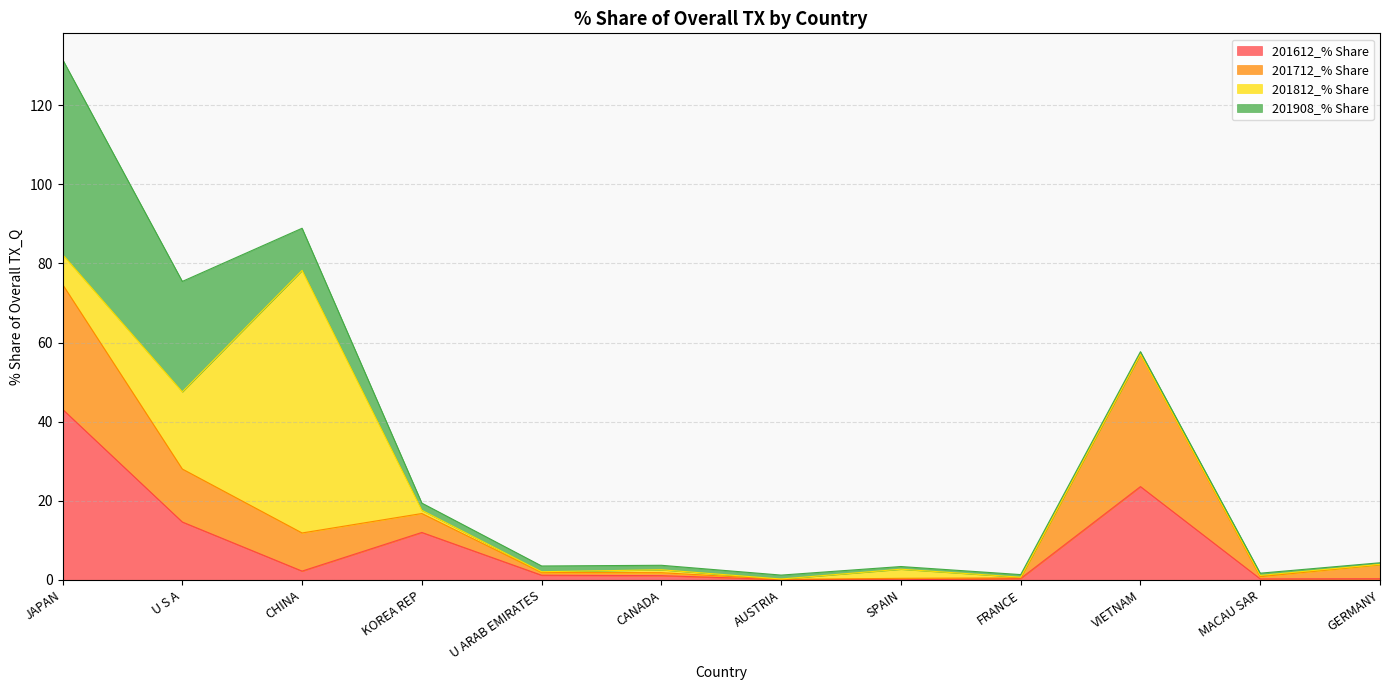

What position from the left is AUSTRIA?

7